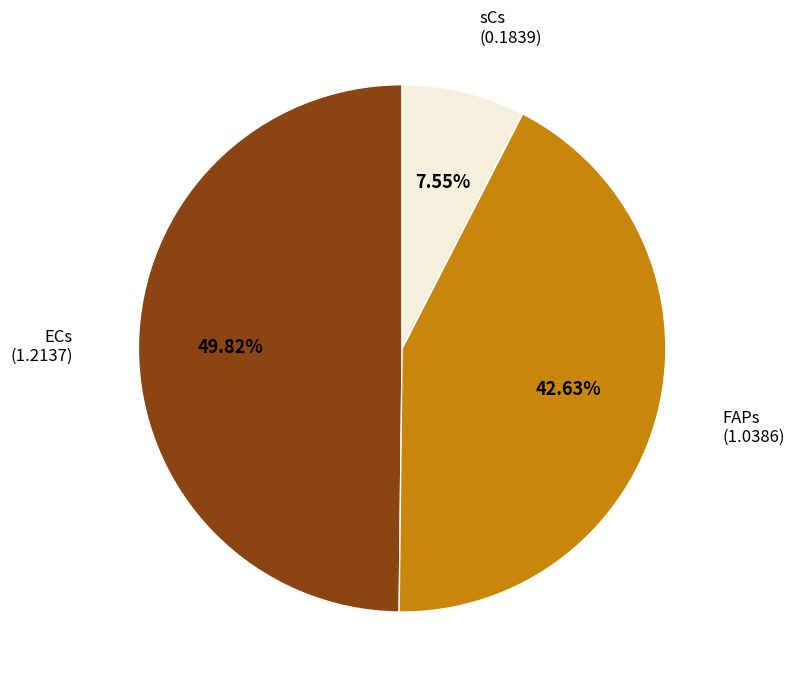

Approximately how many times larger is the value at ECs compared to FAPs?

1.2